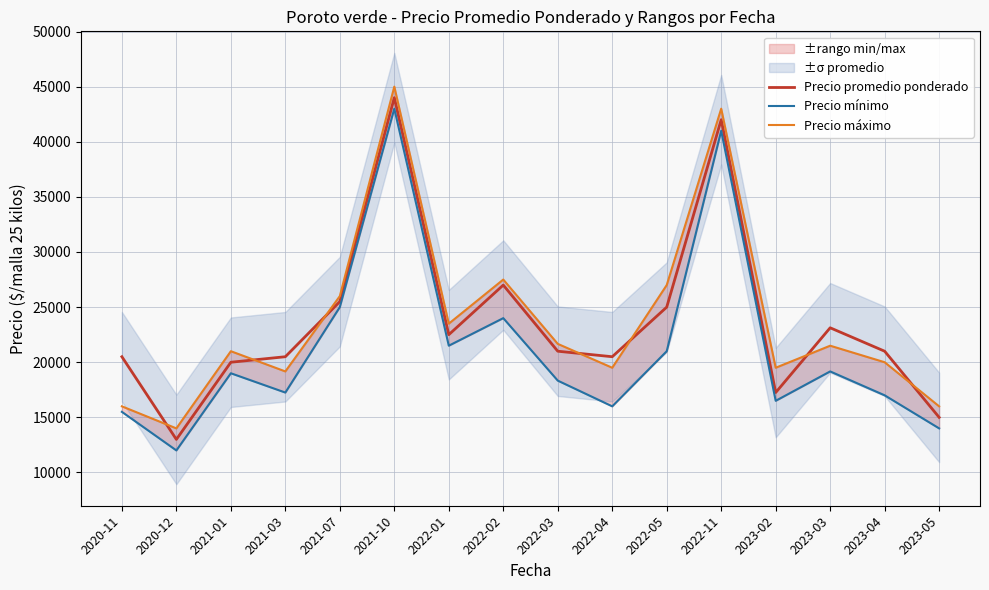

Reading left to right, list all the values displayed in this chart.

Precio promedio ponderado: 2020-11=20500	2020-12=13000	2021-01=20000	2021-03=20500	2021-07=25500	2021-10=44000	2022-01=22500	2022-02=27000	2022-03=21000	2022-04=20500	2022-05=25000	2022-11=42000	2023-02=17250	2023-03=23125	2023-04=21000	2023-05=15000
Precio mínimo: 2020-11=15500	2020-12=12000	2021-01=19000	2021-03=17250	2021-07=25000	2021-10=43000	2022-01=21500	2022-02=24000	2022-03=18333	2022-04=16000	2022-05=21000	2022-11=41000	2023-02=16500	2023-03=19167	2023-04=17000	2023-05=14000
Precio máximo: 2020-11=16000	2020-12=14000	2021-01=21000	2021-03=19167	2021-07=26000	2021-10=45000	2022-01=23500	2022-02=27500	2022-03=21667	2022-04=19500	2022-05=27000	2022-11=43000	2023-02=19500	2023-03=21500	2023-04=20000	2023-05=16000